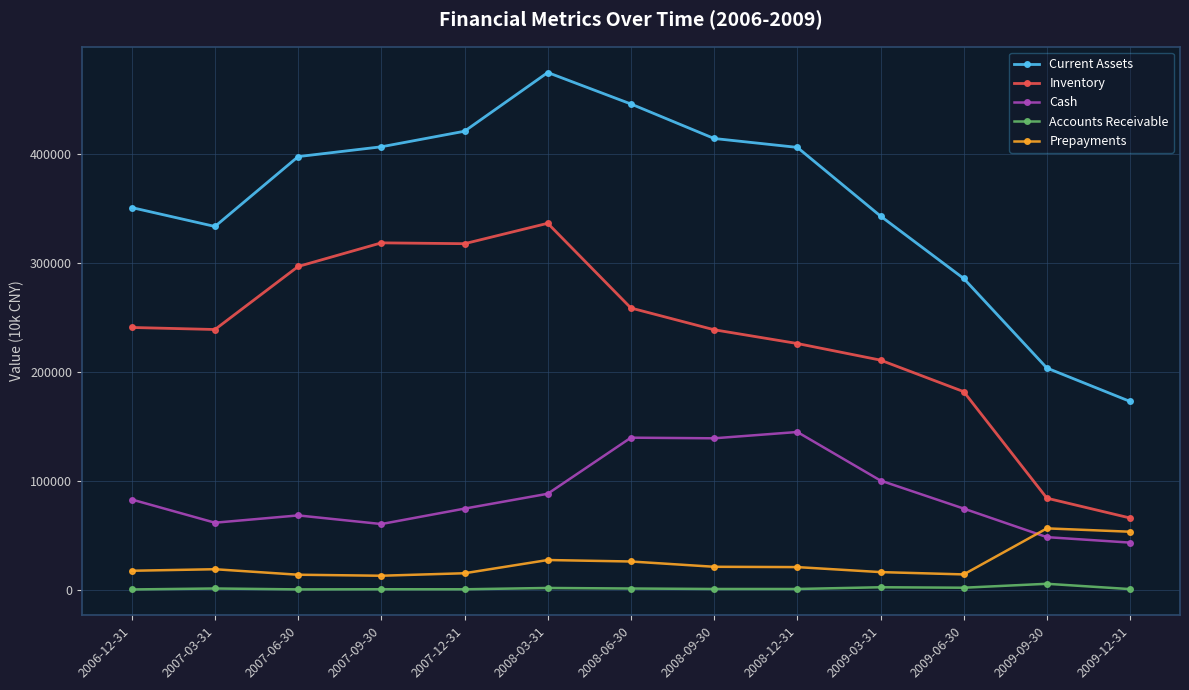

Is the value of Current Assets at 2009-09-30 greater than the value of Cash at 2009-06-30?

Yes